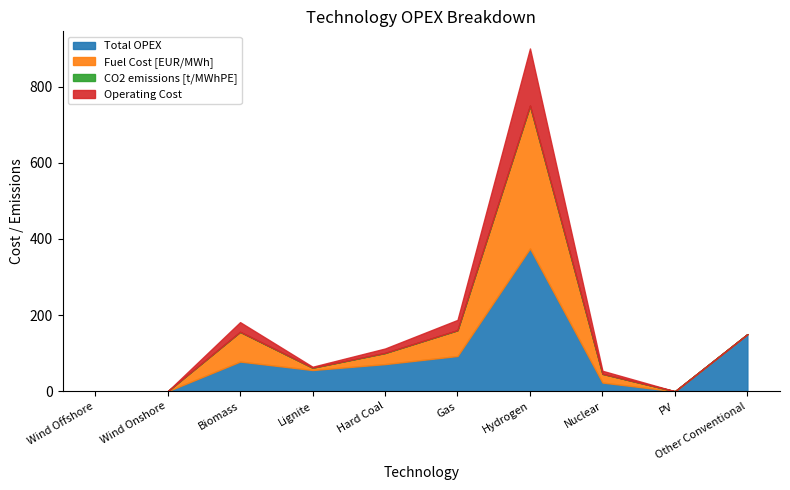

How many values in the Fuel Cost [EUR/MWh] series are below 22?

5